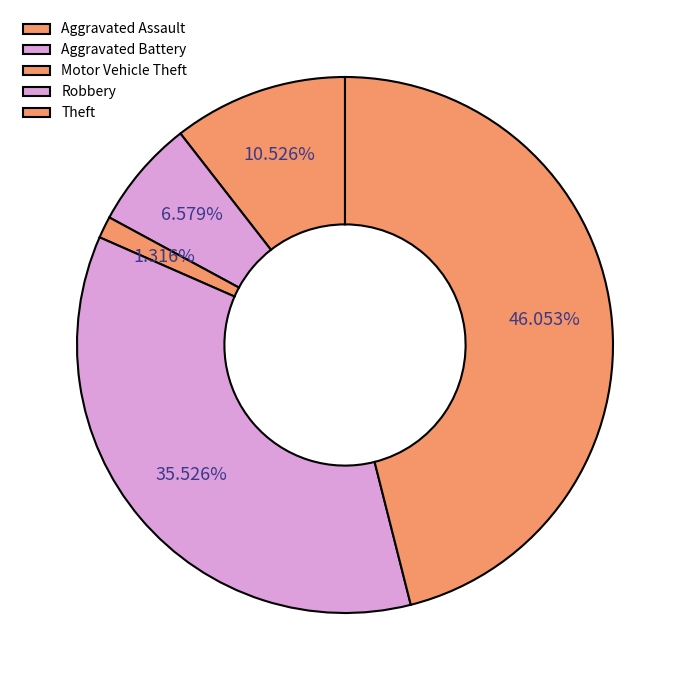

What percentage is the Aggravated Assault slice, to the nearest percent?

11%